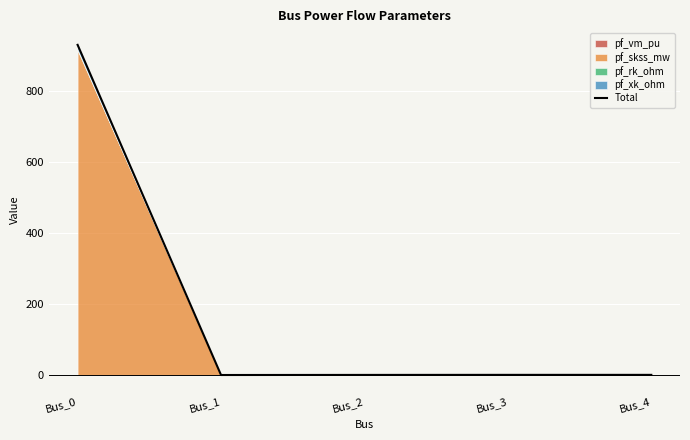

List the labels in order of value, smallest first.

Bus_1, Bus_2, Bus_3, Bus_4, Bus_0